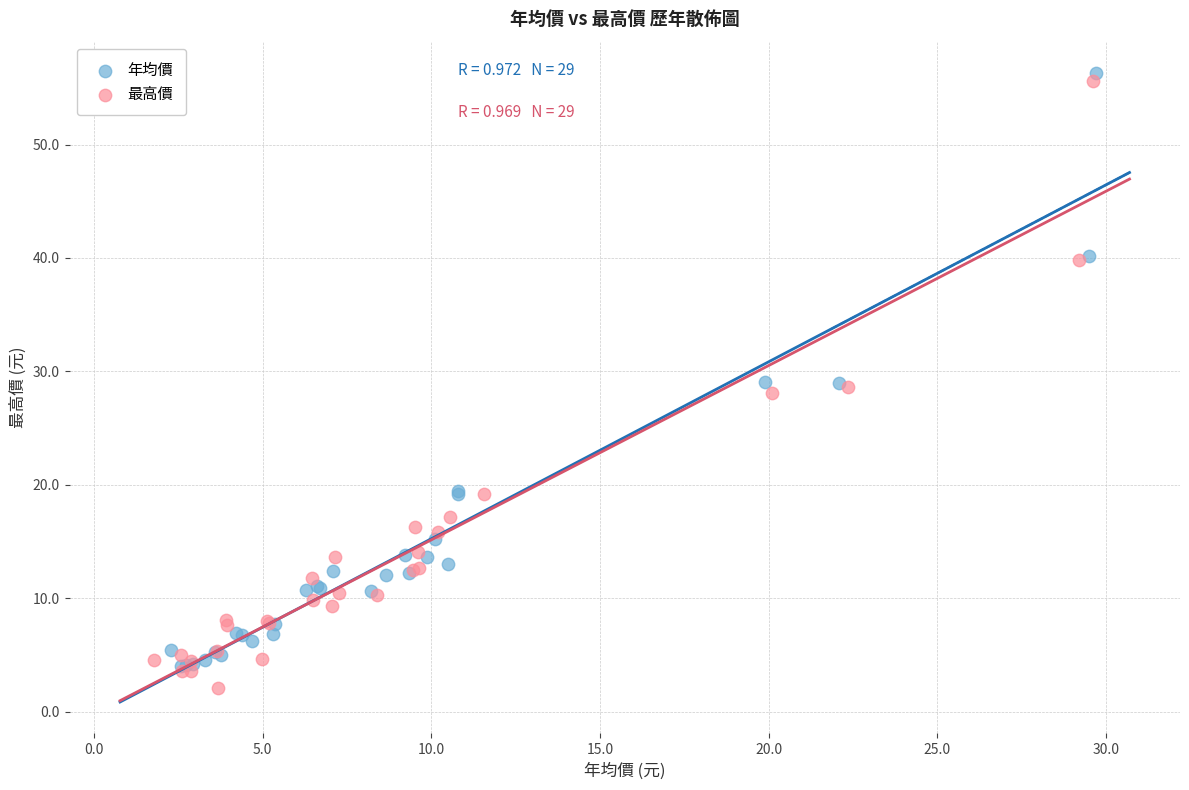

Which series has the widest spread of Y values?

最高價